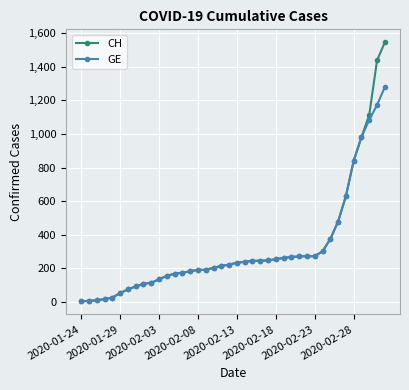

What is the sum of all GE values?

12316